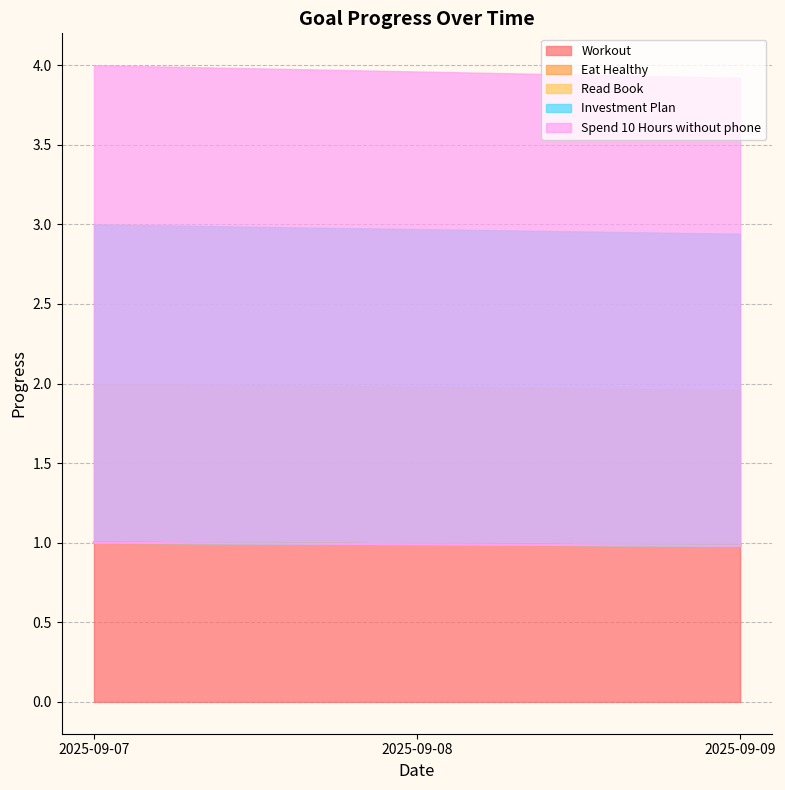

What is the sum of the Workout values at 2025-09-08 and 2025-09-07?

2.0